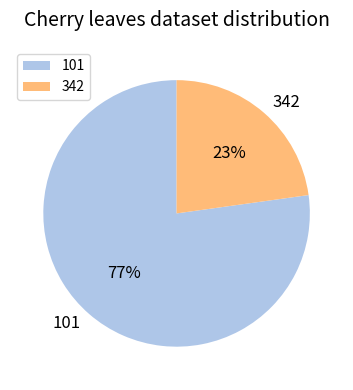

To the nearest percent, what percentage of the pie is 342?

23%